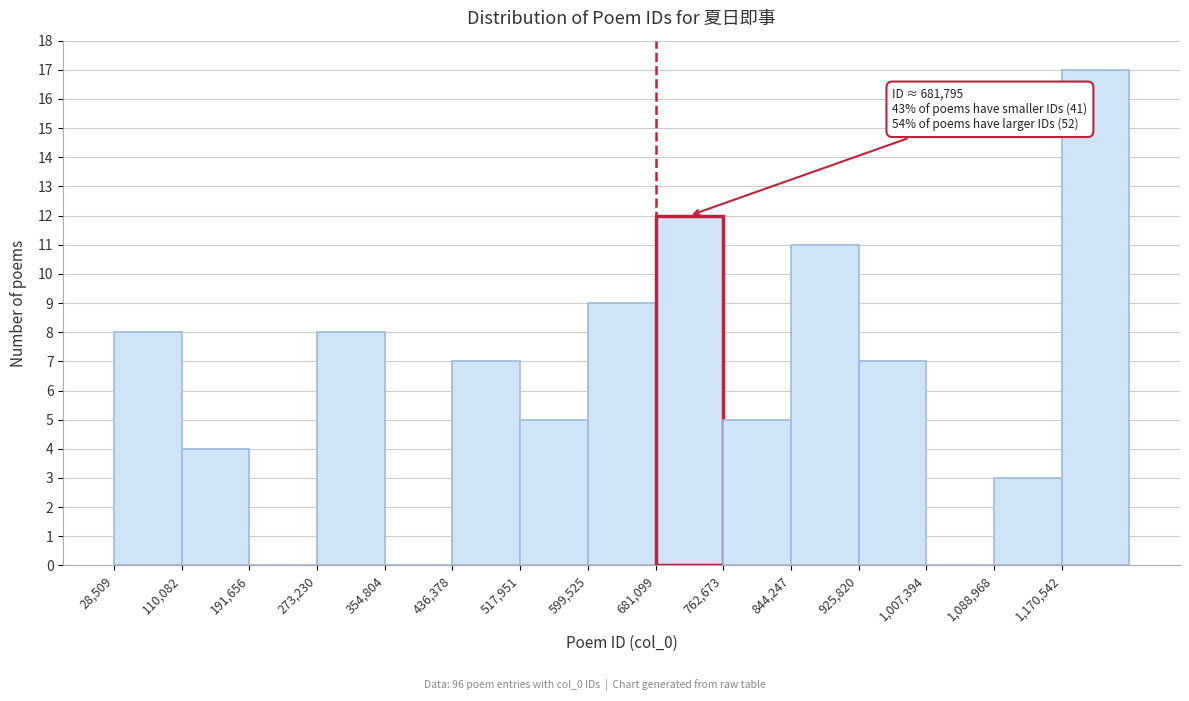

Which range on the x-axis has the tallest bar?

1170000 to 1250000